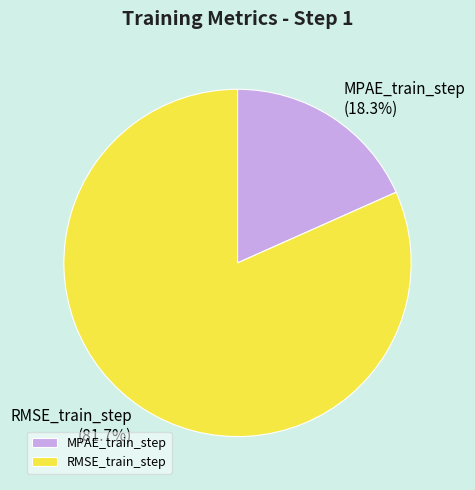

Which slice is the smallest?

MPAE_train_step